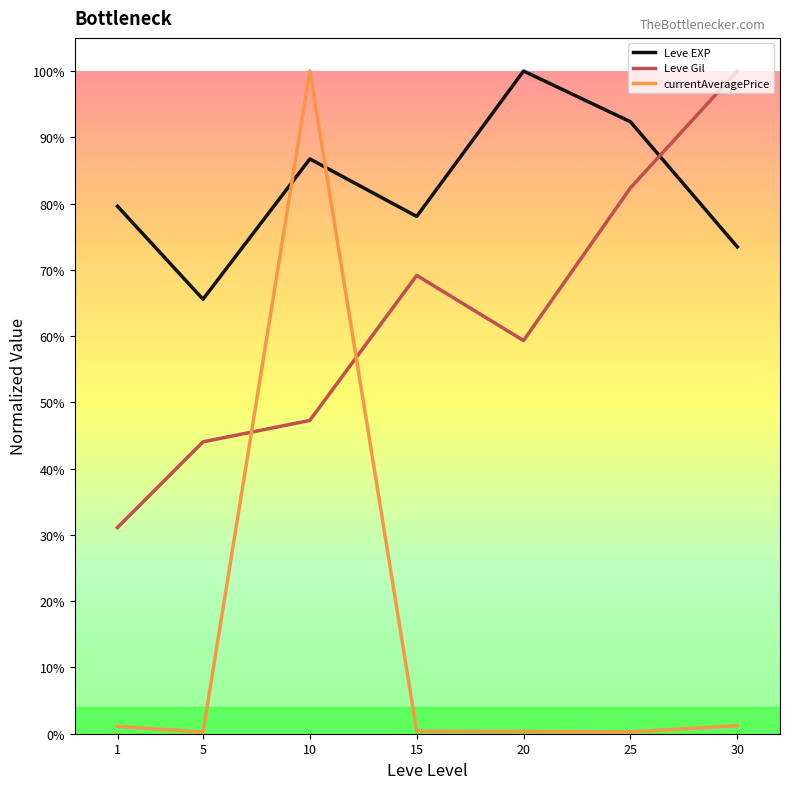

Which series has the widest spread of values?

currentAveragePrice